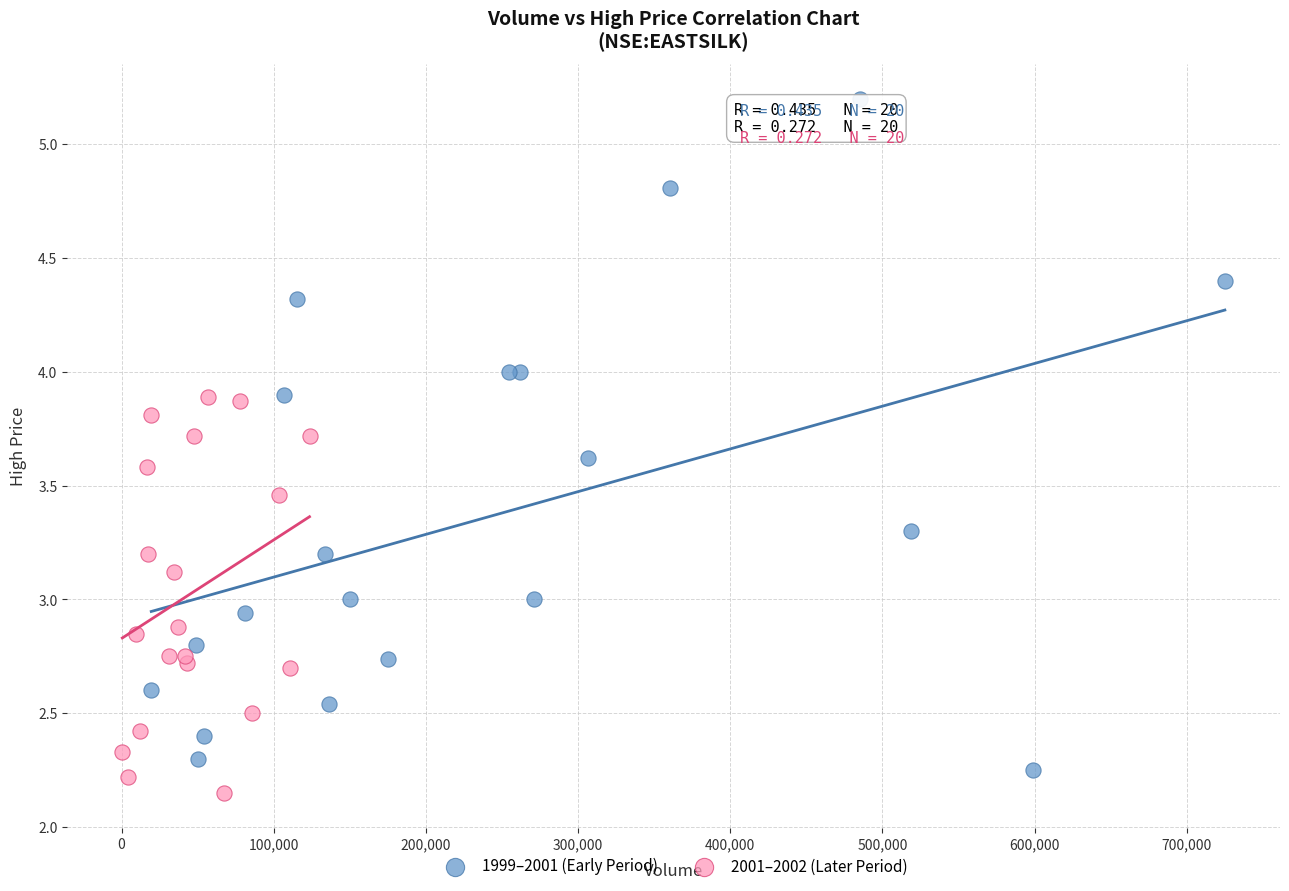

Which series has the widest spread of Y values?

1999–2001 (Early Period)